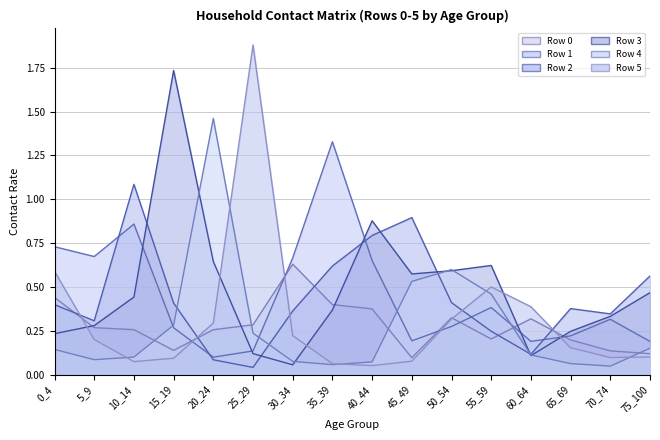

Reading left to right, list all the values displayed in this chart.

Row 0 line: 0.4	0.3	0.3	0.1	0.3	0.3	0.6	0.4	0.4	0.1	0.3	0.2	0.3	0.2	0.1	0.1
Row 1 line: 0.7	0.7	0.9	0.3	0.1	0.1	0.7	1.3	0.7	0.2	0.3	0.4	0.2	0.2	0.3	0.2
Row 2 line: 0.4	0.3	1.1	0.4	0.1	0.0	0.4	0.6	0.8	0.9	0.4	0.2	0.1	0.4	0.3	0.6
Row 3 line: 0.2	0.3	0.4	1.7	0.6	0.1	0.1	0.4	0.9	0.6	0.6	0.6	0.1	0.2	0.3	0.5
Row 4 line: 0.1	0.1	0.1	0.3	1.5	0.2	0.1	0.1	0.1	0.5	0.6	0.5	0.1	0.1	0.0	0.1
Row 5 line: 0.6	0.2	0.1	0.1	0.3	1.9	0.2	0.1	0.1	0.1	0.3	0.5	0.4	0.2	0.1	0.1